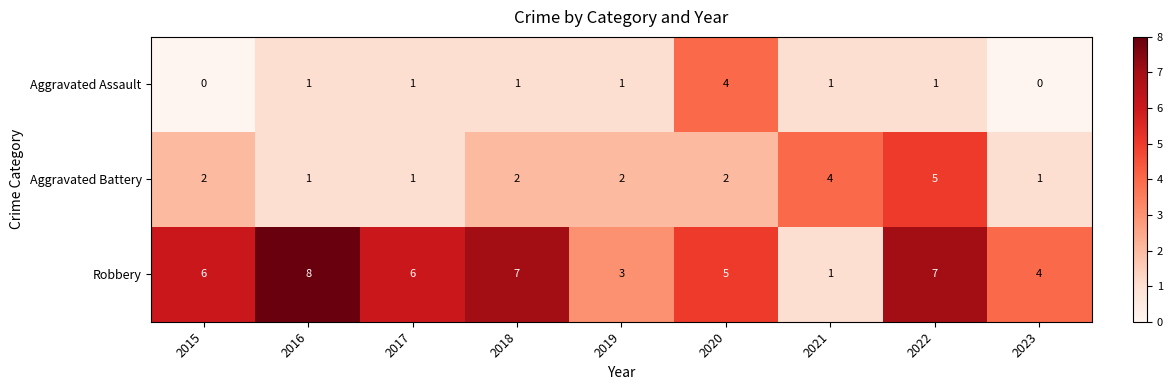

True or false: Aggravated Battery has a value of 2 at 2018.

True